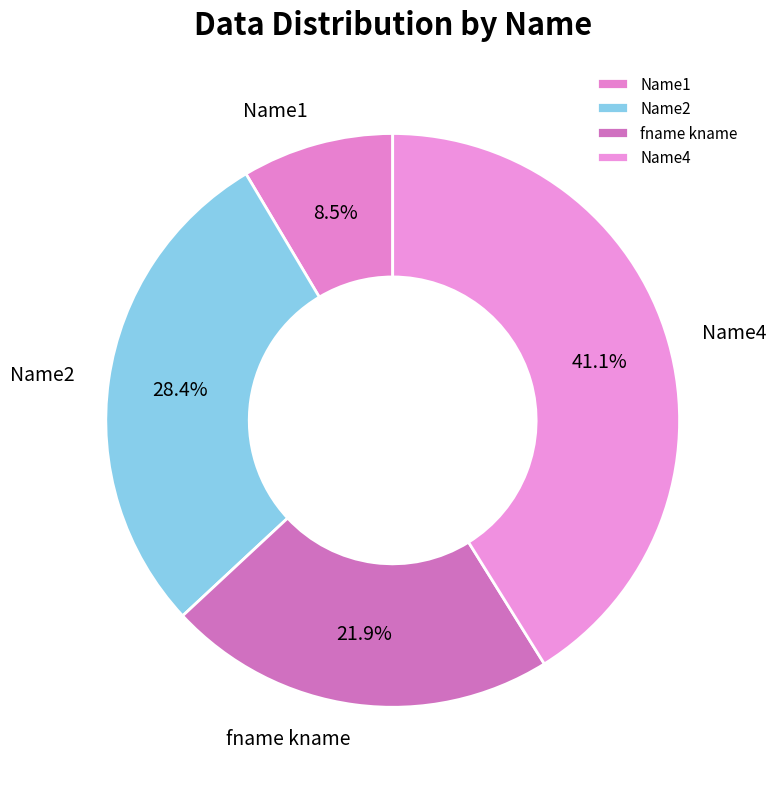

The Name2 slice represents 28% of the pie. True or false?

True